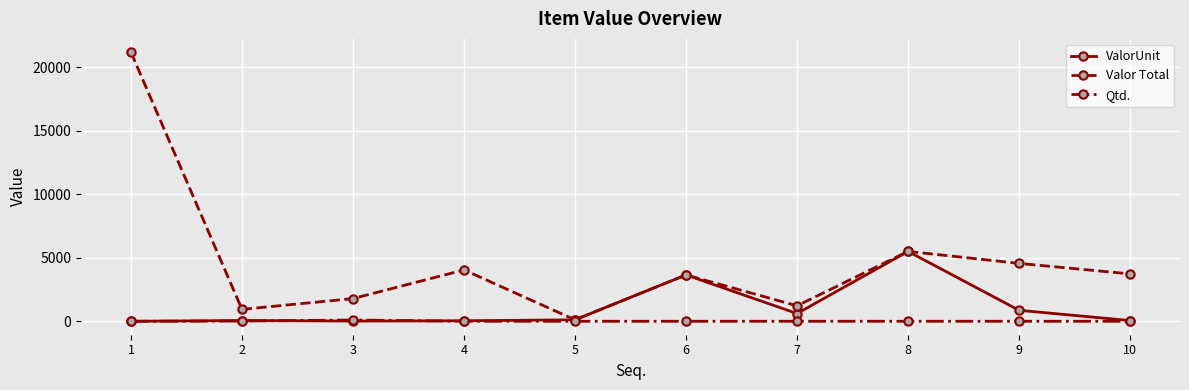

List the series in order of their peak value, highest first.

Valor Total, ValorUnit, Qtd.